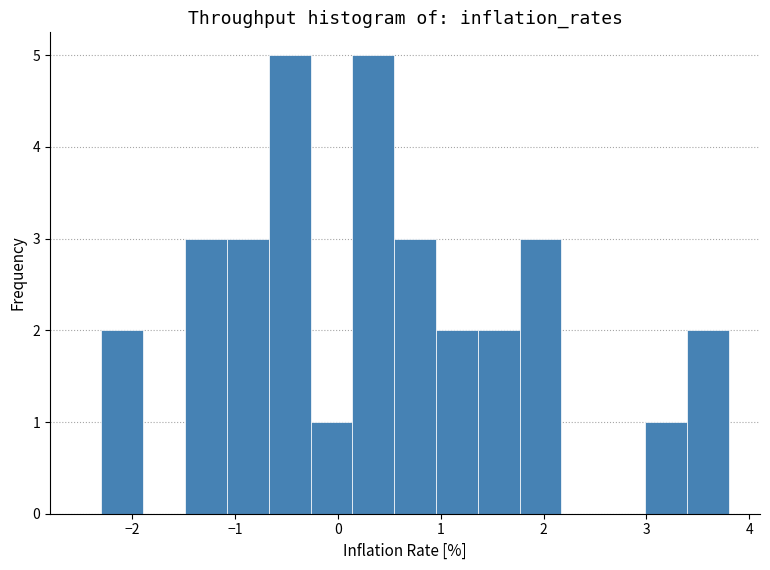

Reading left to right, list every bar in this chart as the range it spans on the x-axis followed by its height. Neither the bar edges nor the heights are printed on the chart, so give them approximately, as read against the axes.

-2.3 to -1.9: 2
-1.9 to -1.5: 0
-1.5 to -1.1: 3
-1.1 to -0.7: 3
-0.7 to -0.3: 5
-0.3 to 0.1: 1
0.1 to 0.5: 5
0.5 to 1.0: 3
1.0 to 1.4: 2
1.4 to 1.8: 2
1.8 to 2.2: 3
2.2 to 2.6: 0
2.6 to 3.0: 0
3.0 to 3.4: 1
3.4 to 3.8: 2